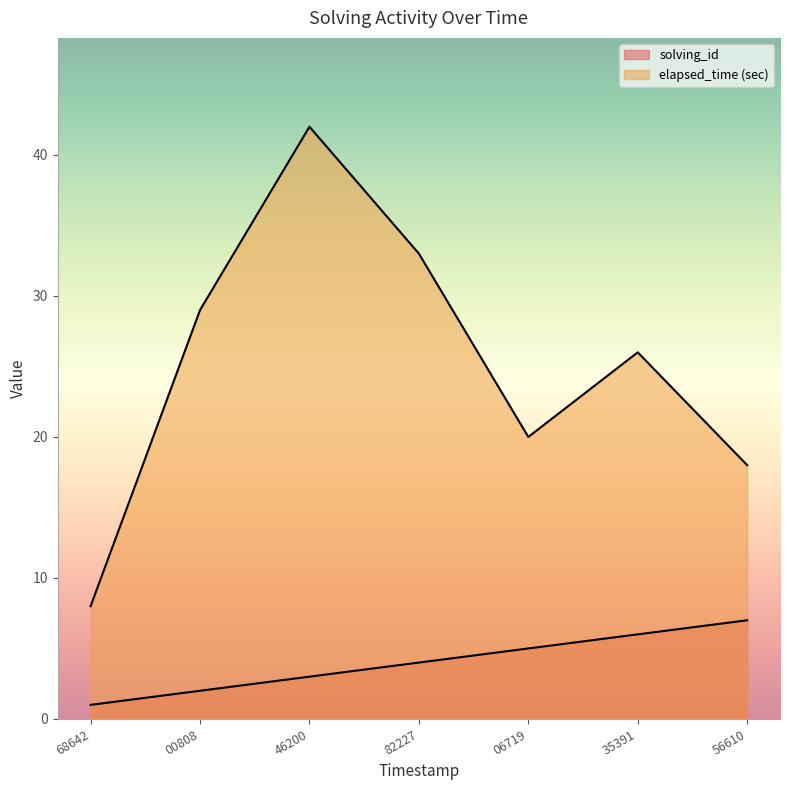

How many lines are shown in the chart?

2